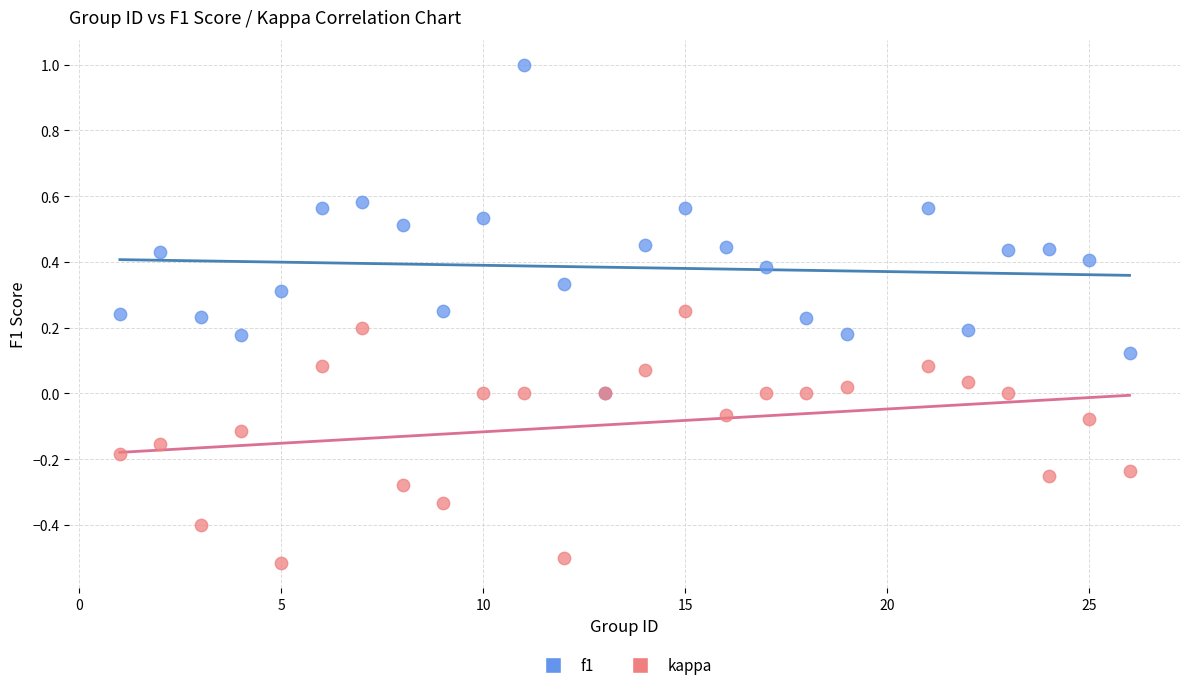

What are all the series names shown in the legend?

f1, kappa